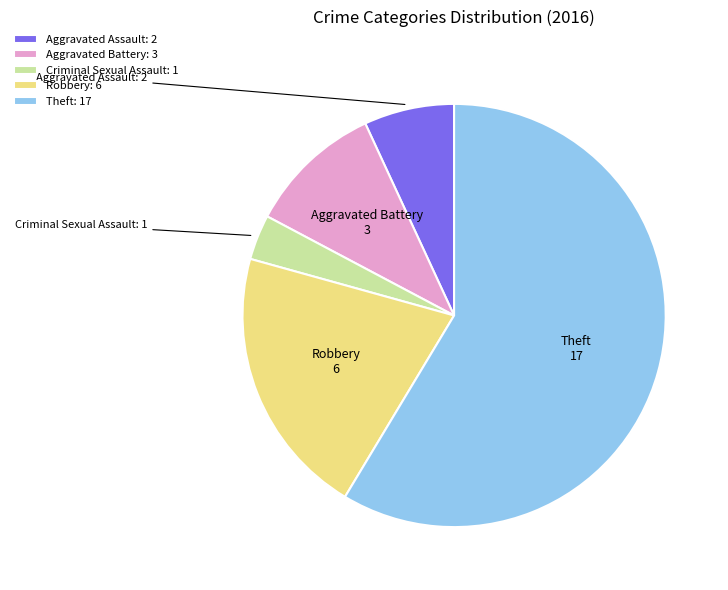

Between Theft and Criminal Sexual Assault, which is larger?

Theft